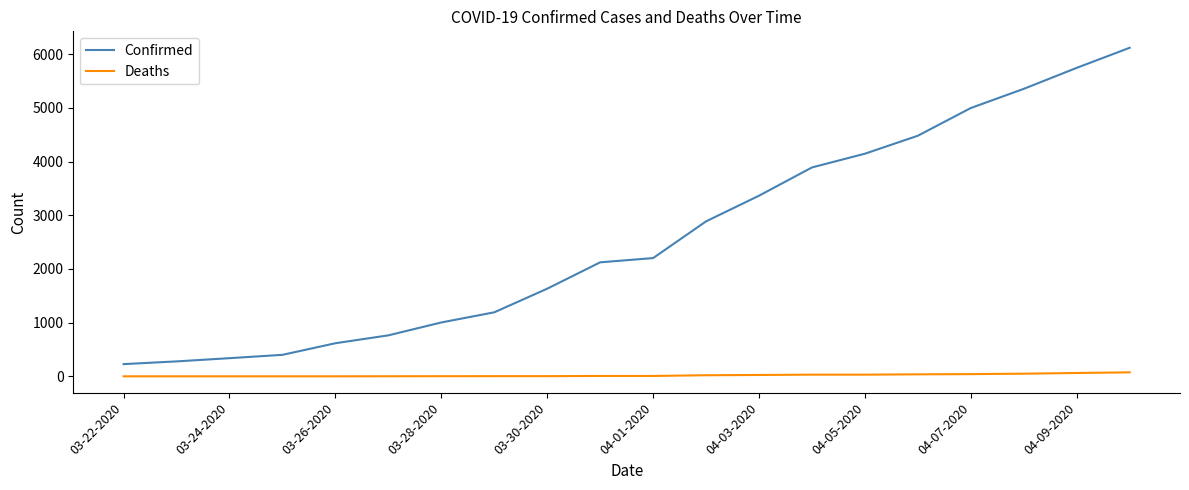

Rank the series by their average value, from highest to lowest.

Confirmed, Deaths